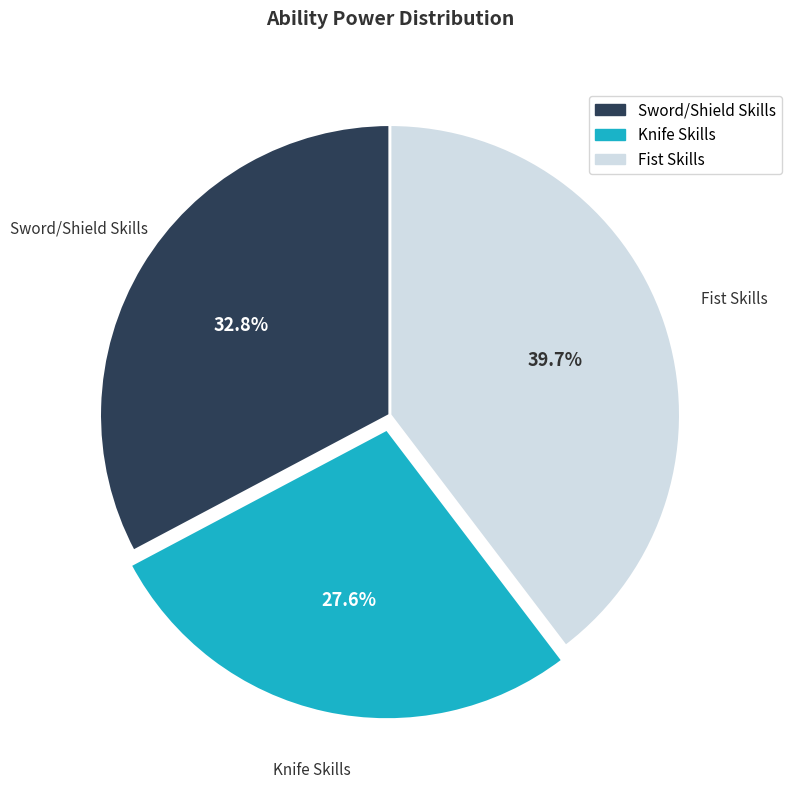

Rank the categories by value from lowest to highest.

Knife Skills, Sword/Shield Skills, Fist Skills